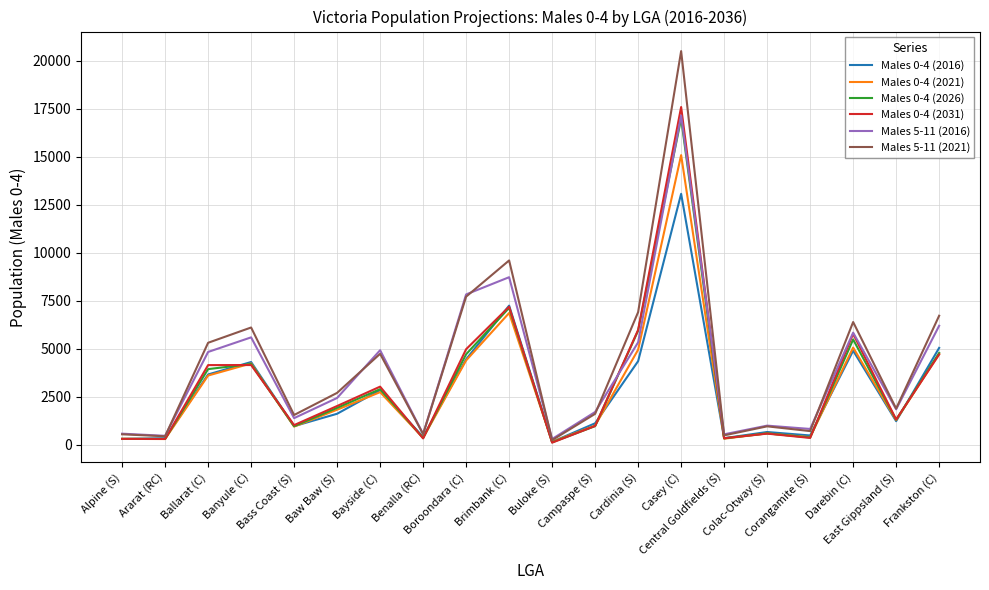

What is the greatest value displayed?

20502.6